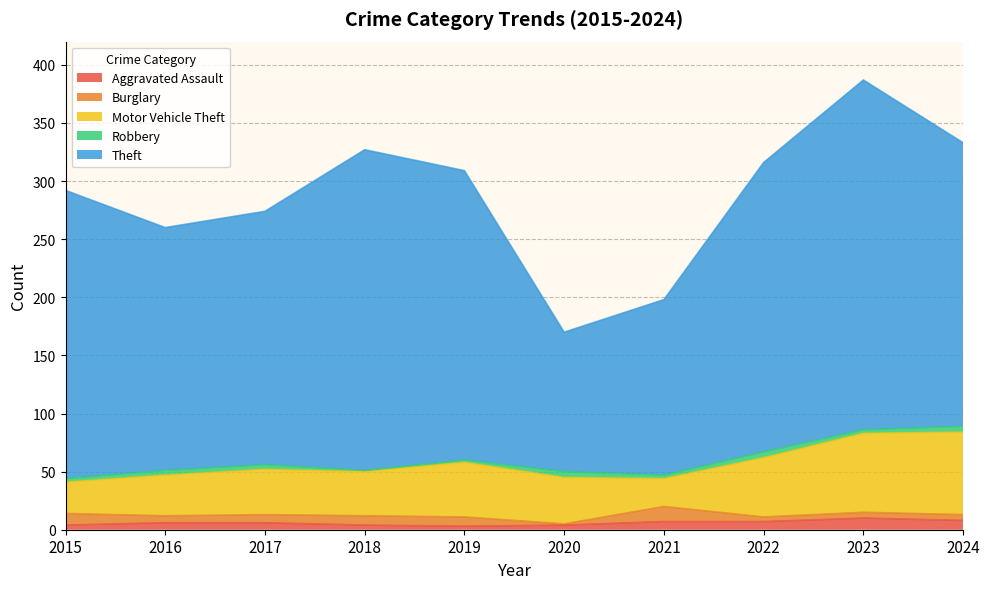

Which series has the largest total across all categories?

Theft